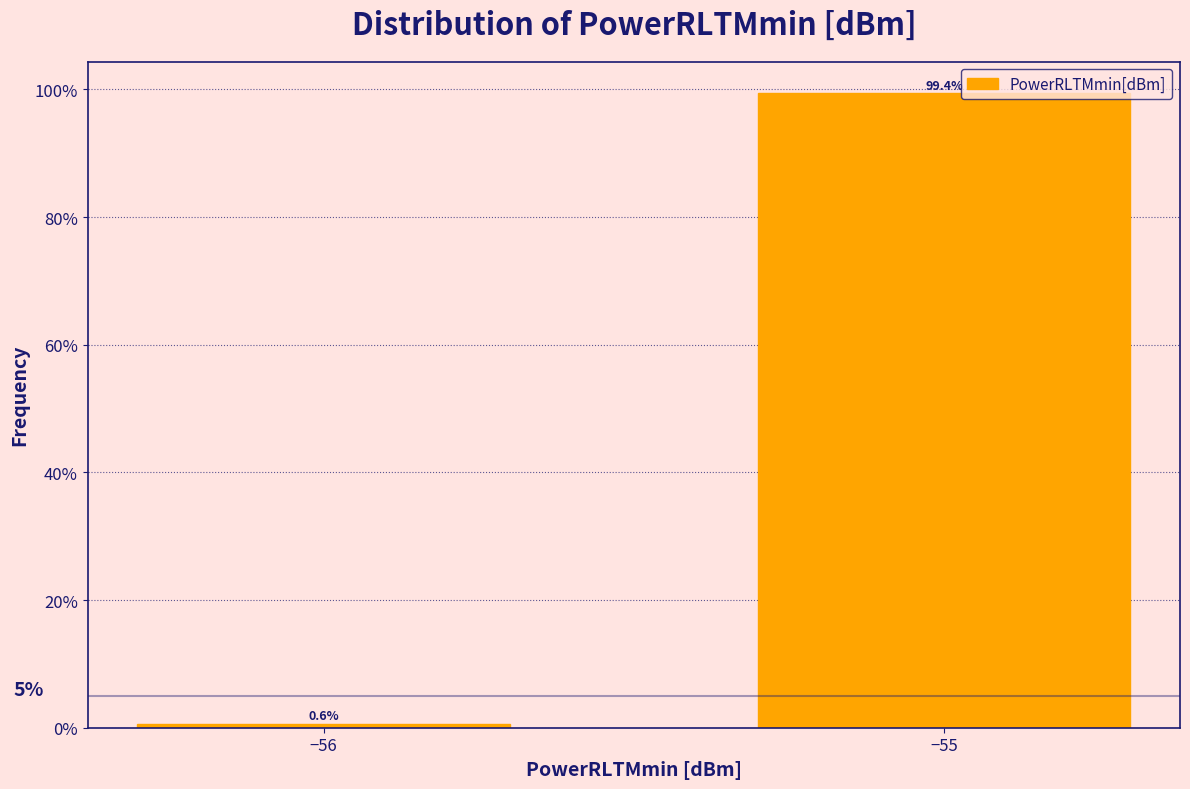

Reading left to right, what are all the values shown in this chart?

0.6	99.4